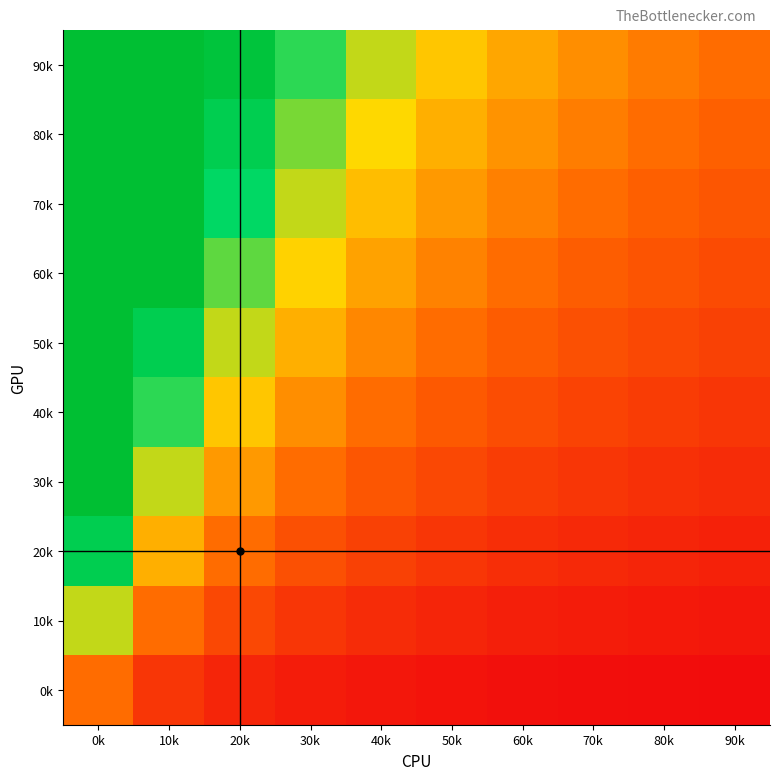

Reading left to right, what are all the values shown in this chart?

90k: 0k=10.0	10k=5.0	20k=3.3	30k=2.5	40k=2.0	50k=1.7	60k=1.4	70k=1.2	80k=1.1	90k=1.0
80k: 0k=9.0	10k=4.5	20k=3.0	30k=2.2	40k=1.8	50k=1.5	60k=1.3	70k=1.1	80k=1.0	90k=0.9
70k: 0k=8.0	10k=4.0	20k=2.7	30k=2.0	40k=1.6	50k=1.3	60k=1.1	70k=1.0	80k=0.9	90k=0.8
60k: 0k=7.0	10k=3.5	20k=2.3	30k=1.8	40k=1.4	50k=1.2	60k=1.0	70k=0.9	80k=0.8	90k=0.7
50k: 0k=6.0	10k=3.0	20k=2.0	30k=1.5	40k=1.2	50k=1.0	60k=0.9	70k=0.8	80k=0.7	90k=0.6
40k: 0k=5.0	10k=2.5	20k=1.7	30k=1.2	40k=1.0	50k=0.8	60k=0.7	70k=0.6	80k=0.6	90k=0.5
30k: 0k=4.0	10k=2.0	20k=1.3	30k=1.0	40k=0.8	50k=0.7	60k=0.6	70k=0.5	80k=0.4	90k=0.4
20k: 0k=3.0	10k=1.5	20k=1.0	30k=0.8	40k=0.6	50k=0.5	60k=0.4	70k=0.4	80k=0.3	90k=0.3
10k: 0k=2.0	10k=1.0	20k=0.7	30k=0.5	40k=0.4	50k=0.3	60k=0.3	70k=0.2	80k=0.2	90k=0.2
0k: 0k=1.0	10k=0.5	20k=0.3	30k=0.2	40k=0.2	50k=0.2	60k=0.1	70k=0.1	80k=0.1	90k=0.1